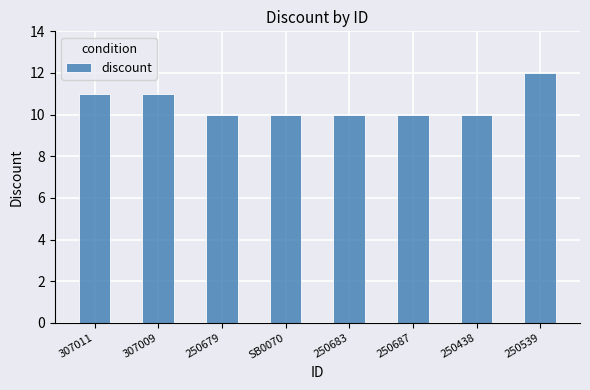

What is the value of the 8th bar from the left?

12